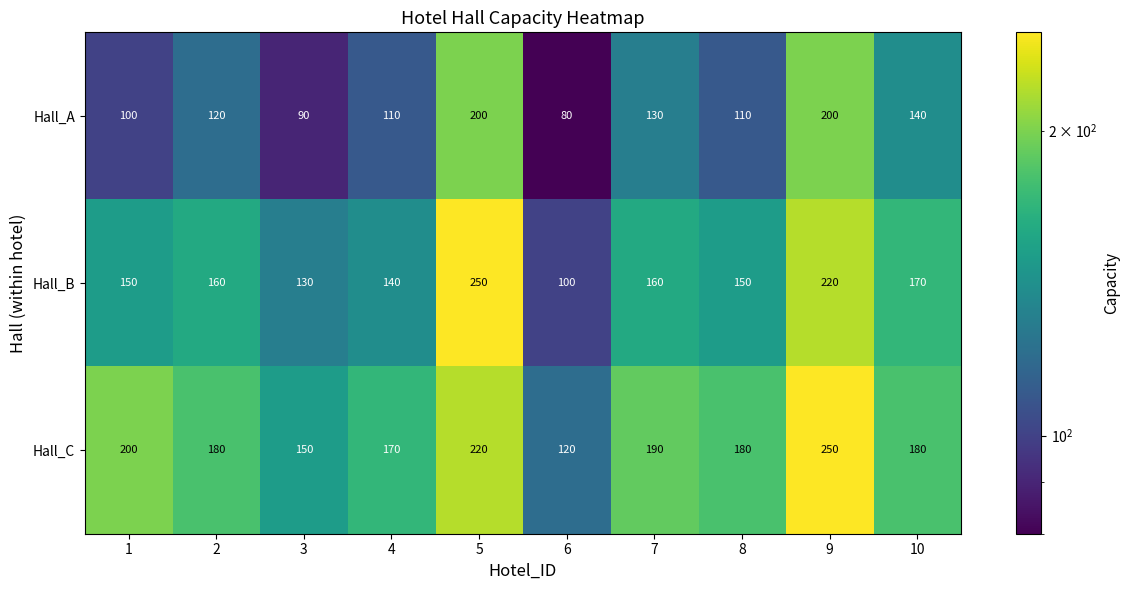

At 4, list the series in order from largest to smallest.

Hall_C, Hall_B, Hall_A